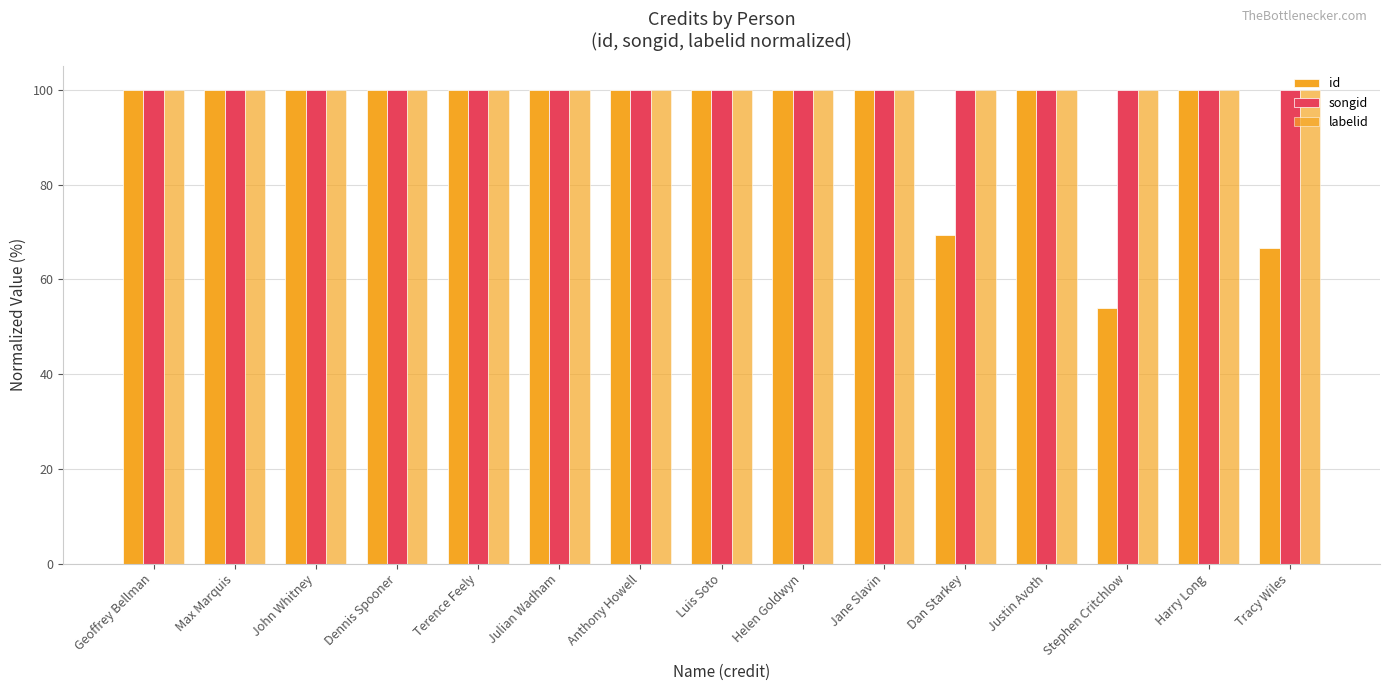

Are the bars horizontal?

No